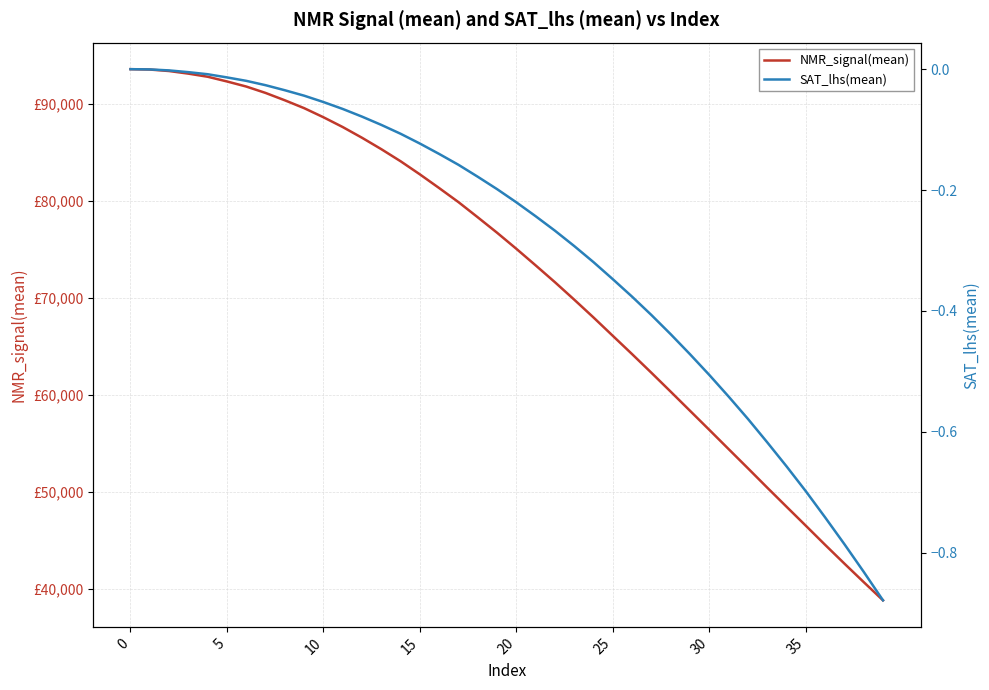

How many values in the NMR_signal(mean) series are below 76716?

20